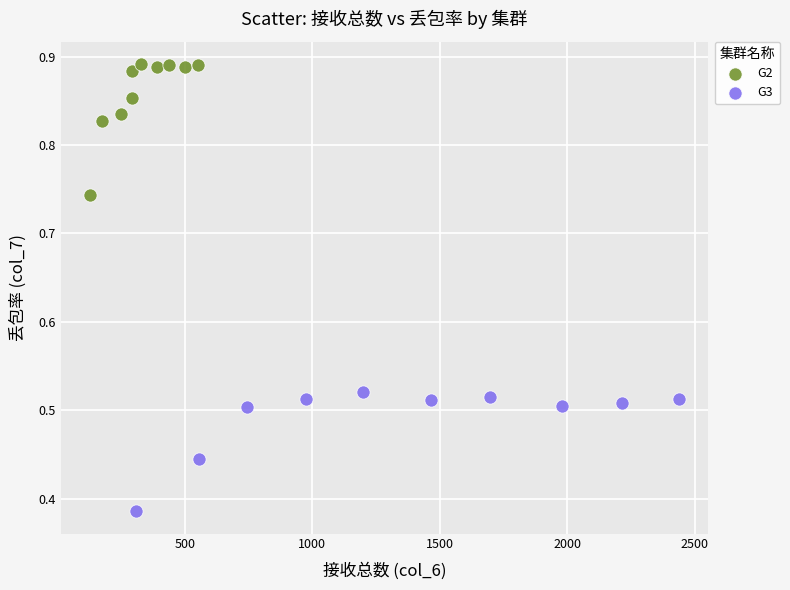

Which series contains the highest Y value?

G2